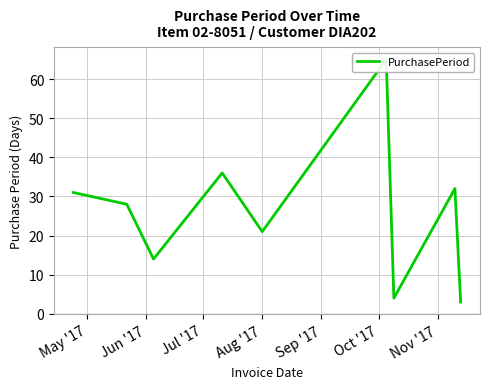

The value at Jun '17 is 41. True or false?

False